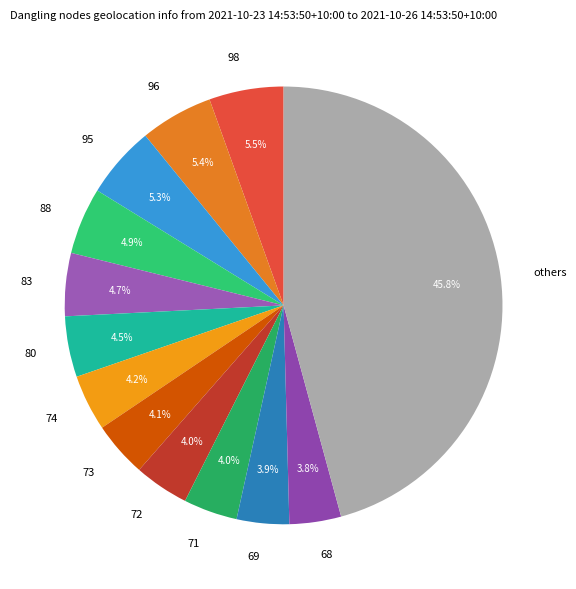

Approximately how many times larger is the value at 73 compared to 88?

0.8